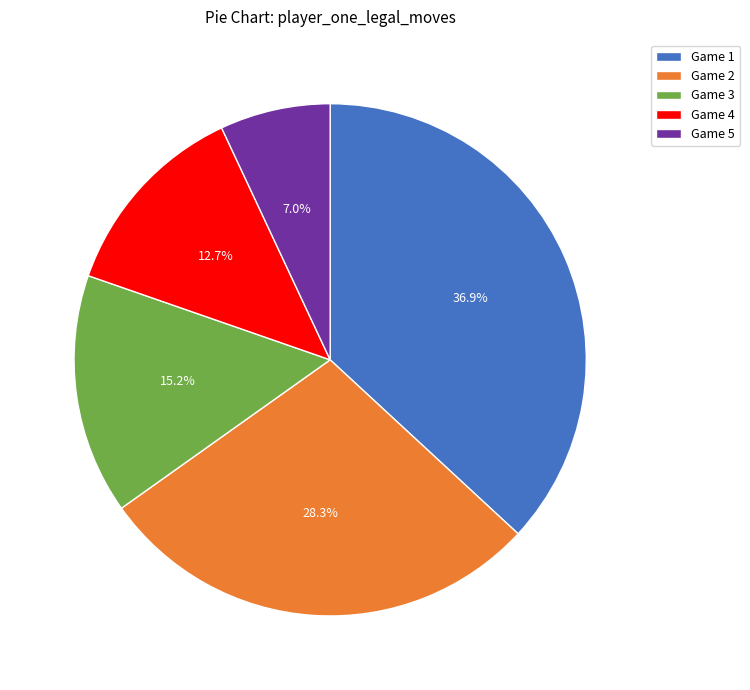

What is the smallest slice in the pie chart?

Game 5